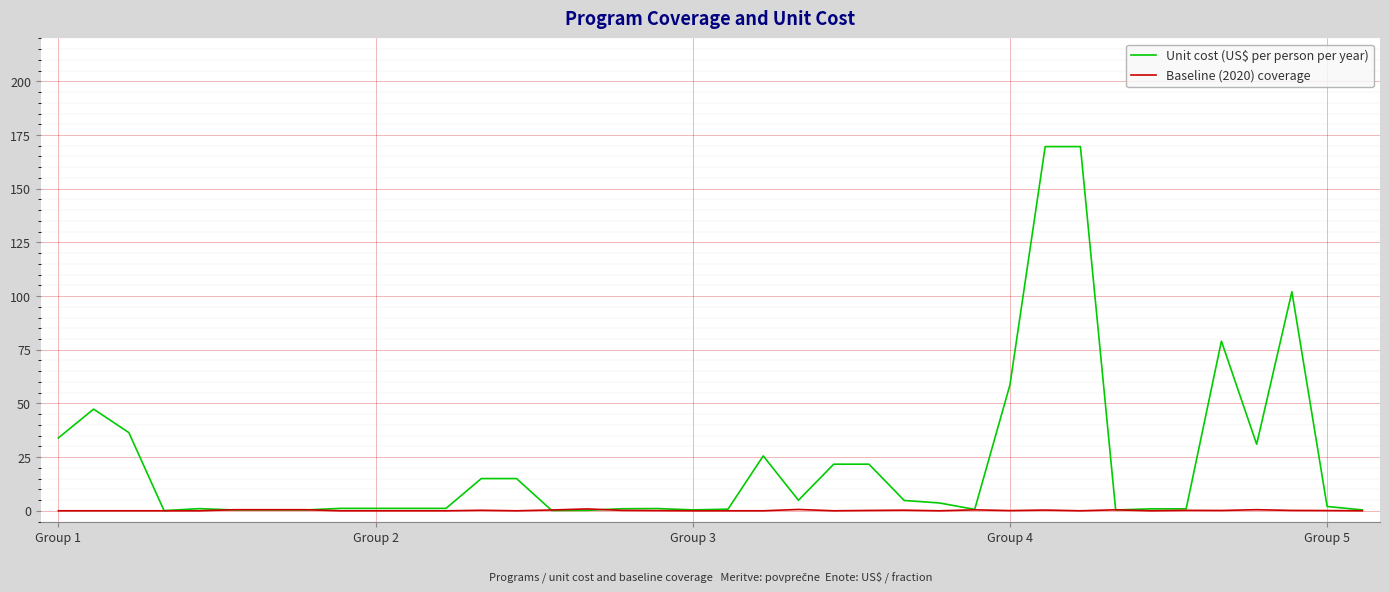

Which series has the largest total across all categories?

Unit cost (US$ per person per year)